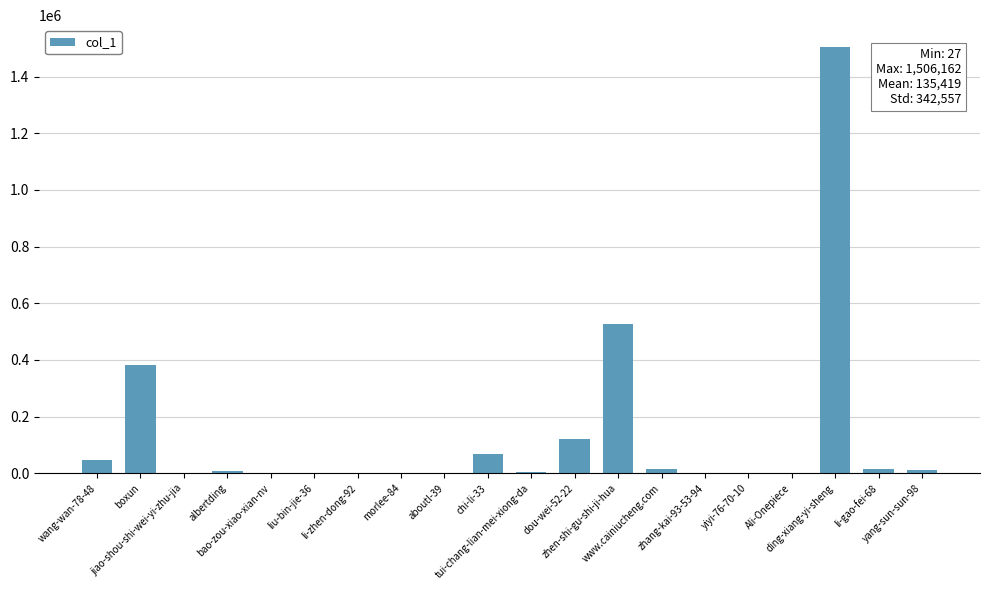

What is the sum of all values?

2708380